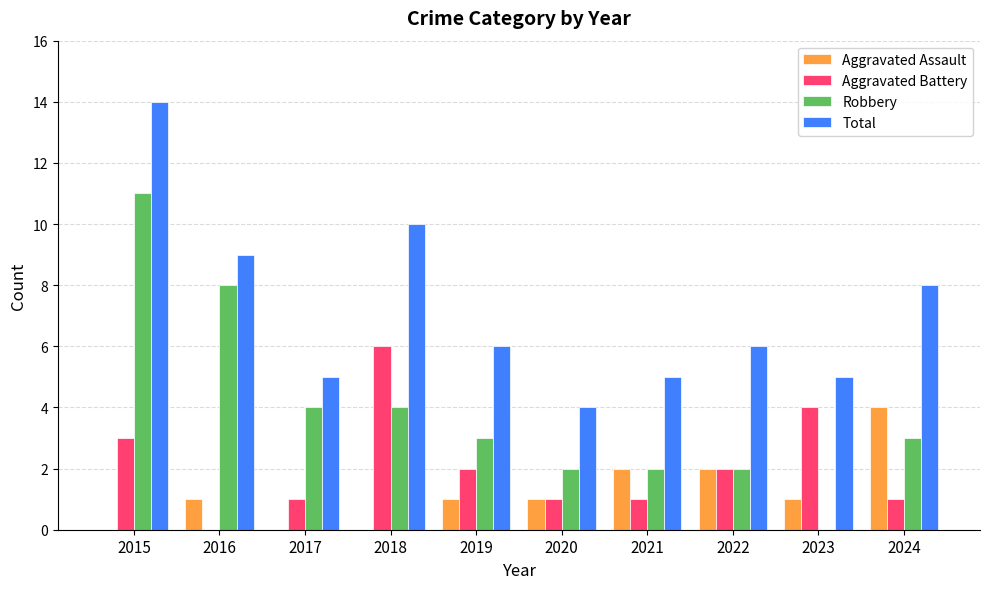

Count the number of data series in this chart.

4